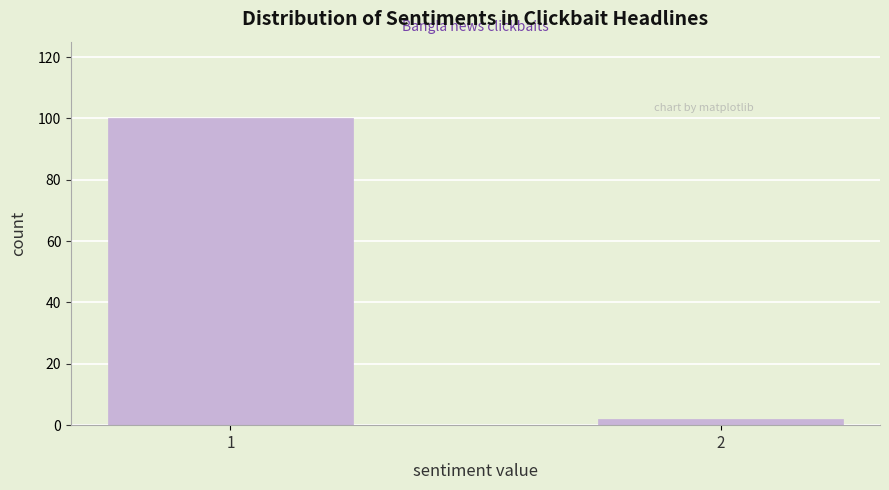

Reading right to left, transcribe all the data shown in this chart.

2=2	1=100